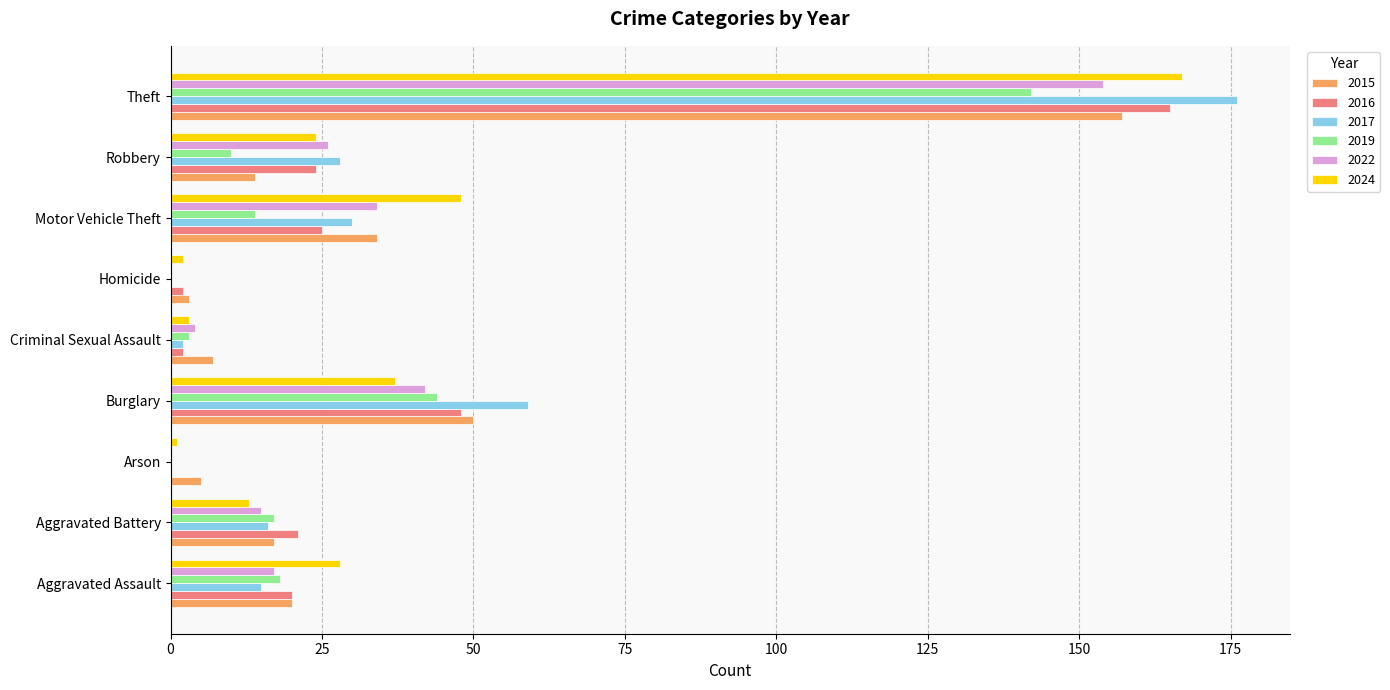

What is the maximum value for 2017?

176